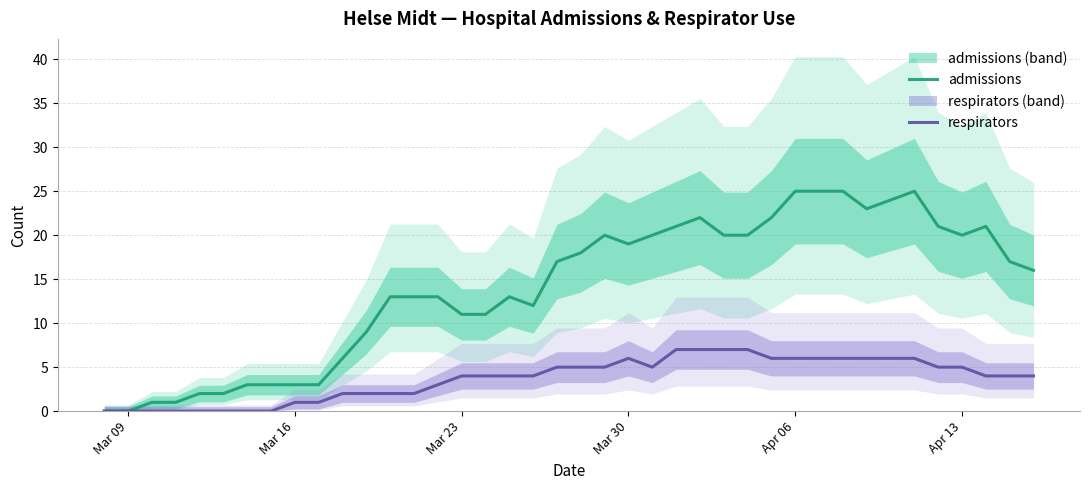

Which label corresponds to the smallest value in the chart?

Mar 09